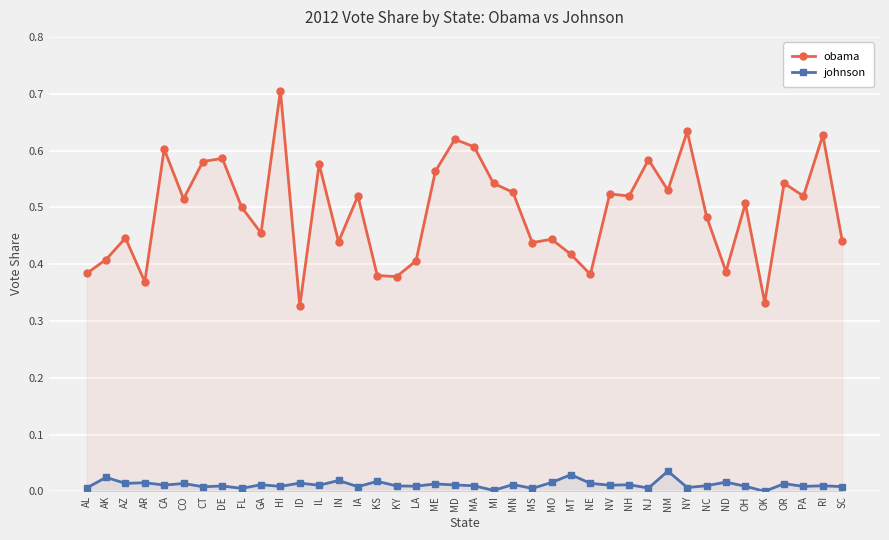

How many interior local peaks does the obama series have?

14